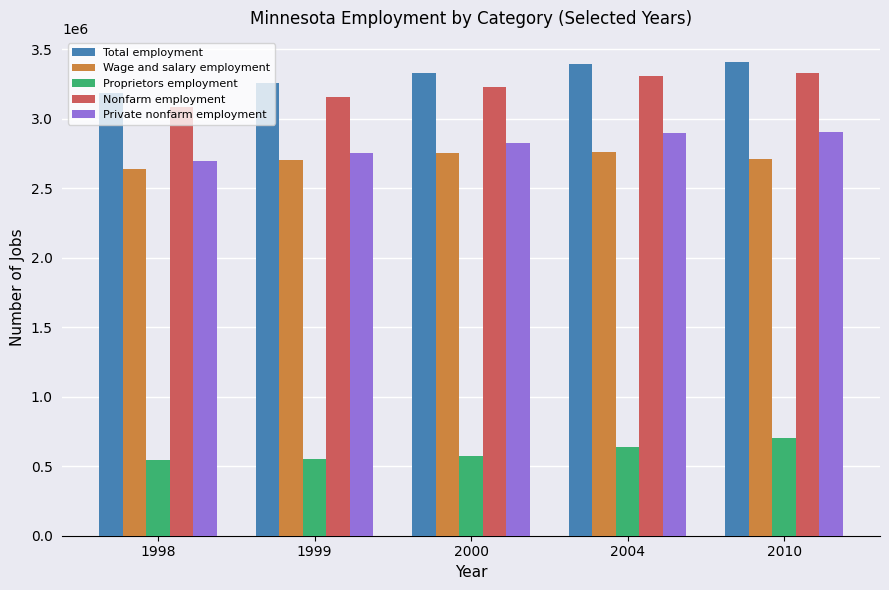

What is the total value across all series at 1998?

12158243